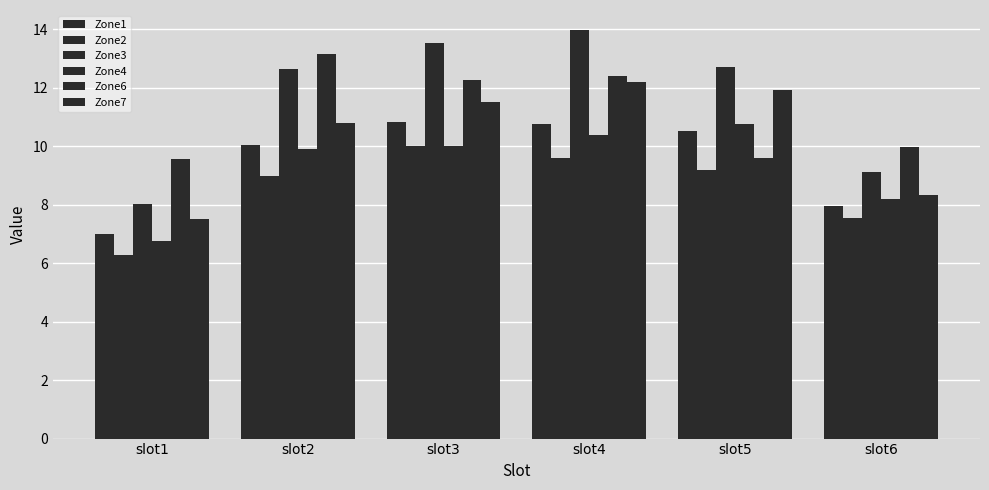

True or false: Zone1 has a value of 10.5 at slot5.

True